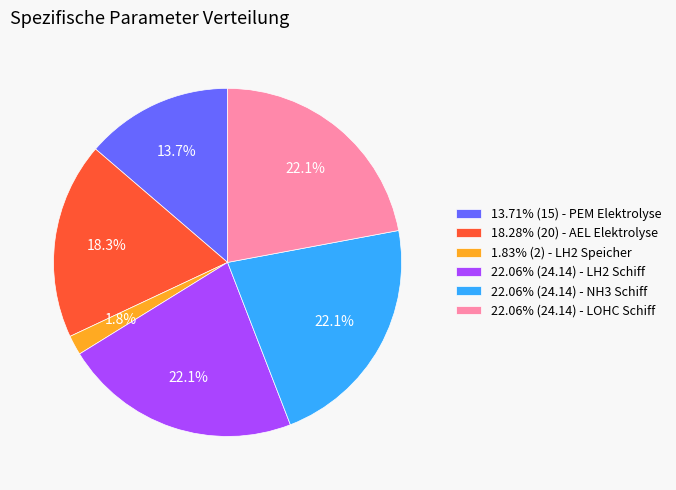

What percentage do 22.06% (24.14) - LH2 Schiff and 13.71% (15) - PEM Elektrolyse together represent?

35.8%